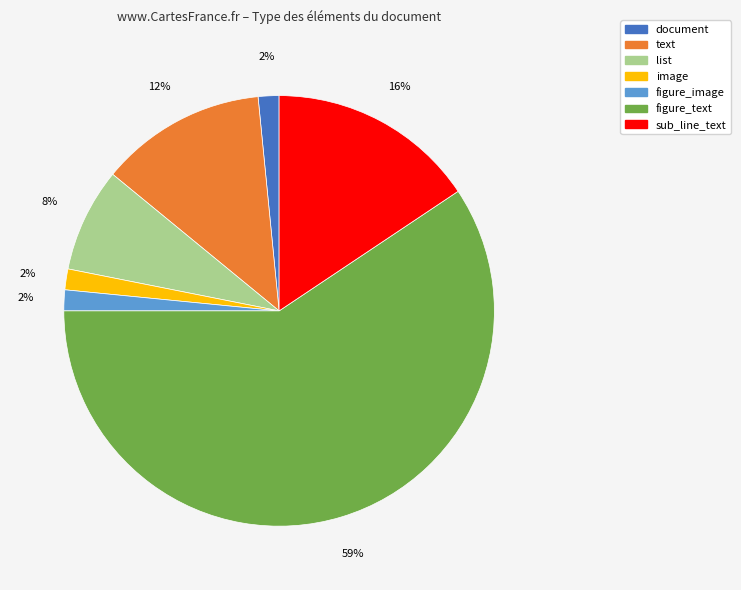

Combined, do list and figure_text account for over 50%?

Yes